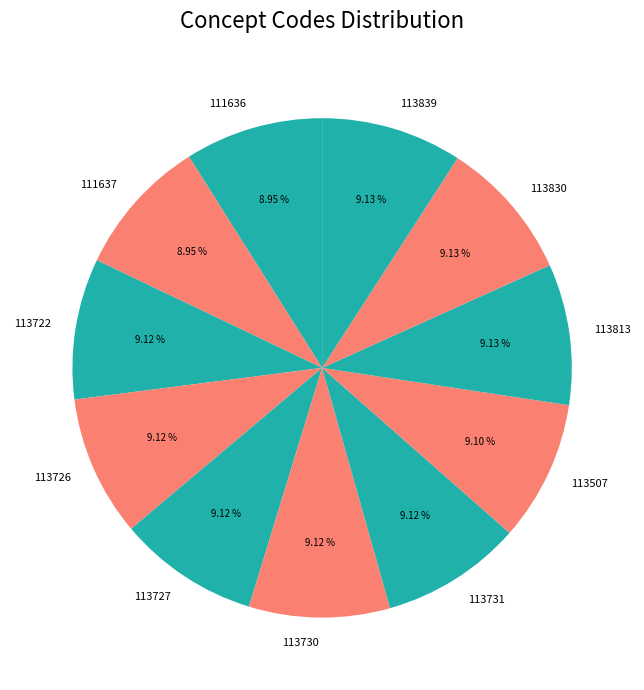

Do 113507 and 113727 together represent more than half of the pie?

No